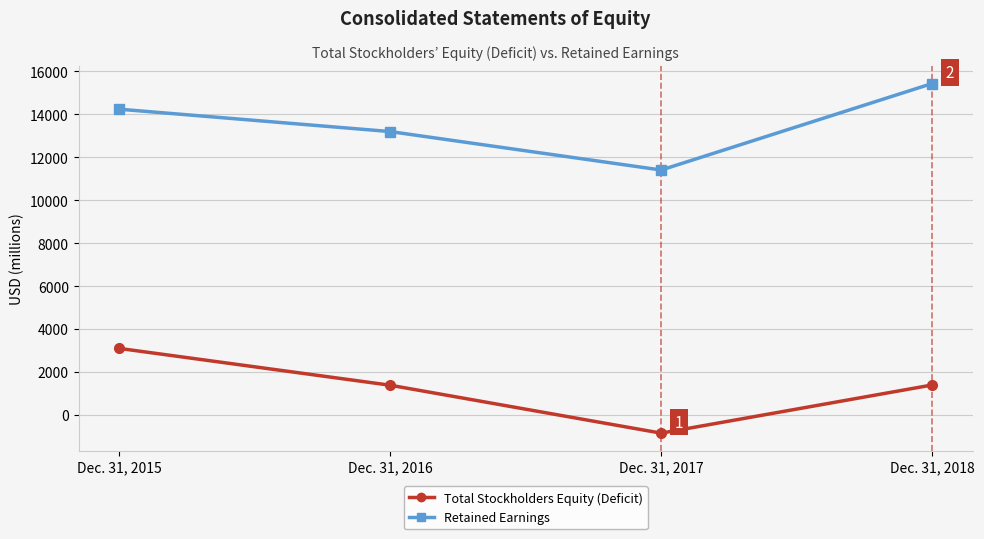

What is the greatest value displayed?

15434